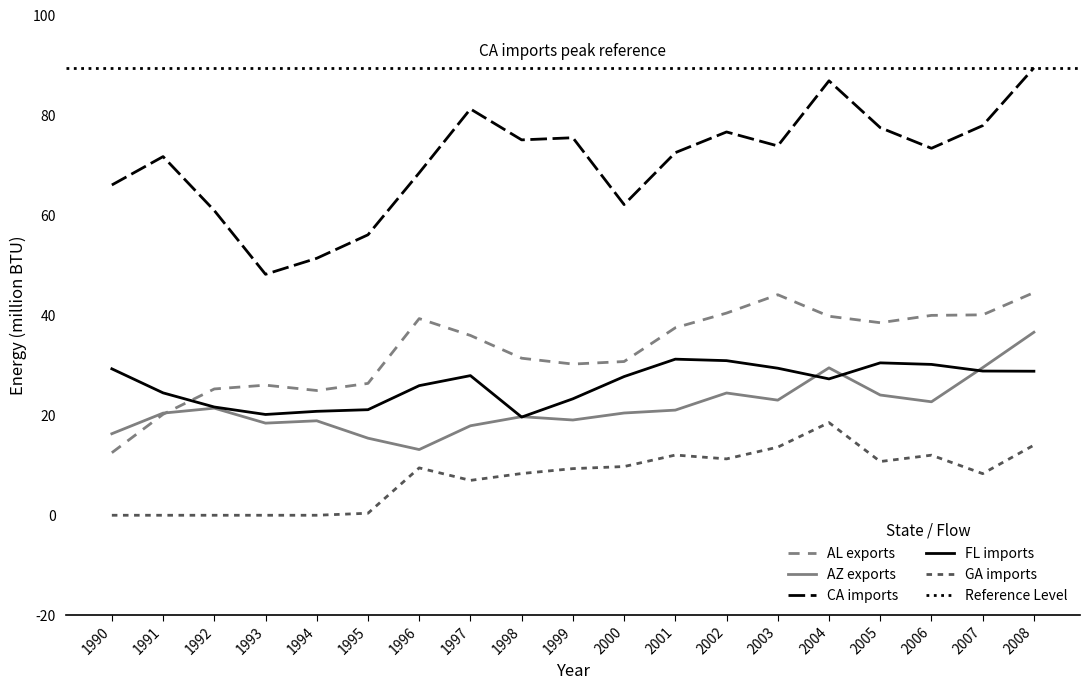

Is this an area chart (filled region under the line)?

No